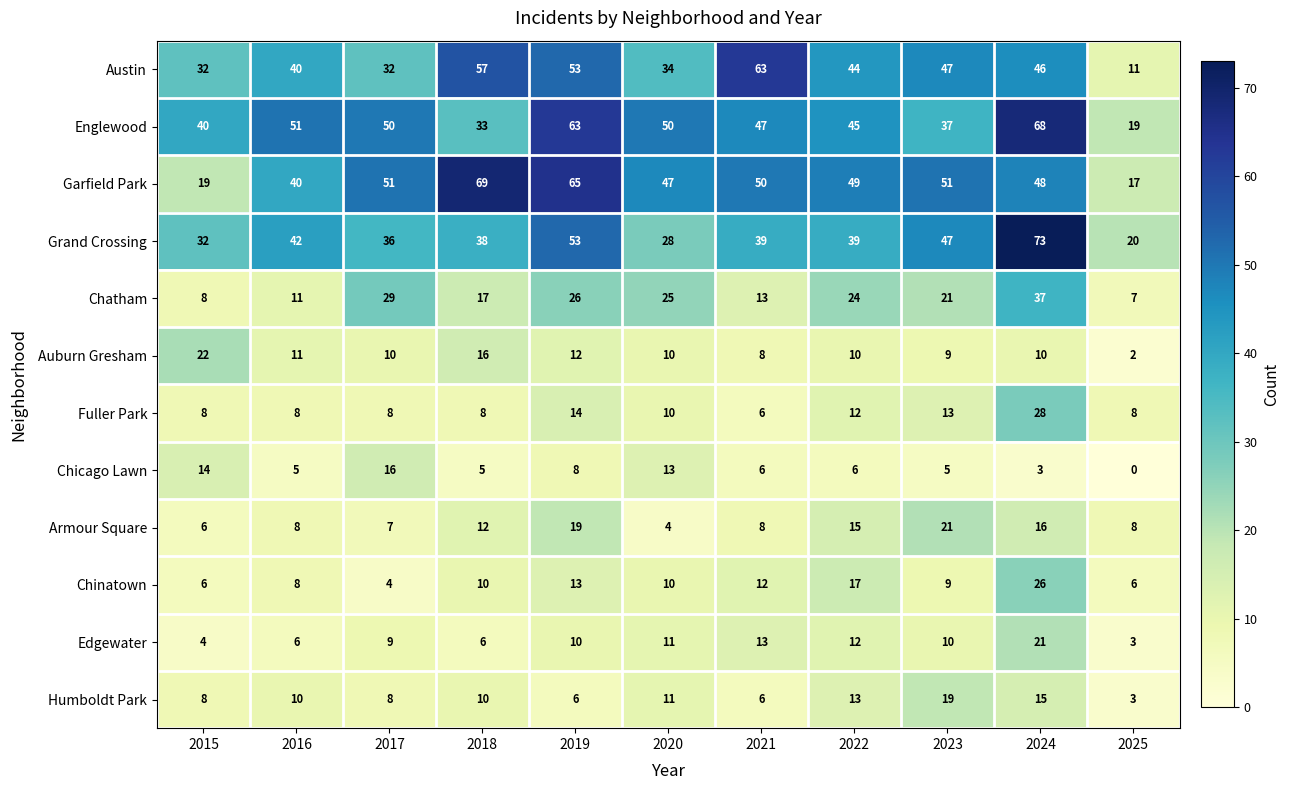

At which category is the sum across all series the highest?

2024